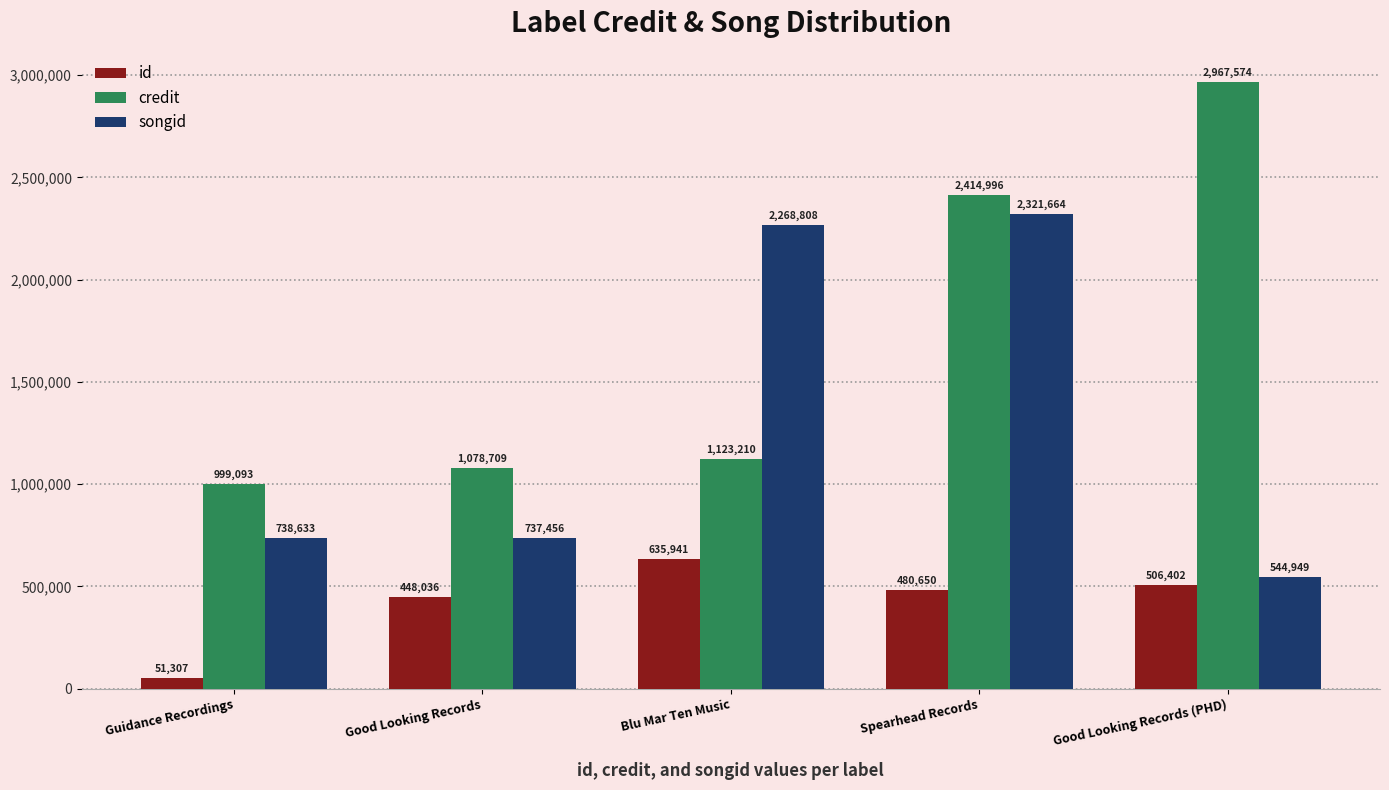

Reading left to right, extract all data points from this chart.

id: 51307	448036	635941	480650	506402
credit: 999093	1078709	1123210	2414996	2967574
songid: 738633	737456	2268808	2321664	544949